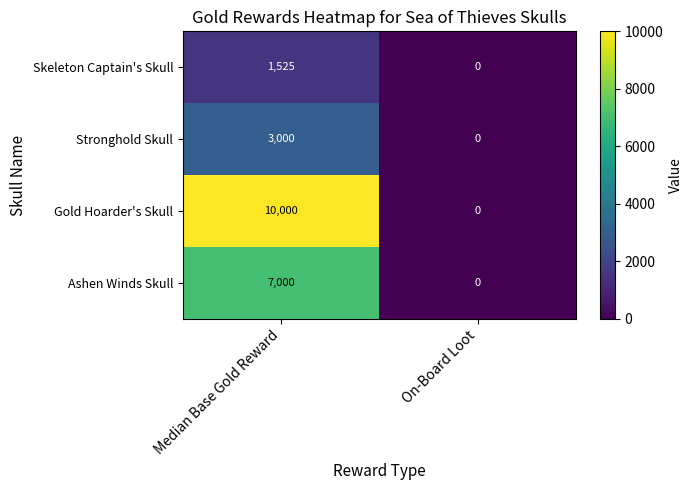

Reading left to right, extract all data points from this chart.

Skeleton Captain's Skull: 1525	0
Stronghold Skull: 3000	0
Gold Hoarder's Skull: 10000	0
Ashen Winds Skull: 7000	0